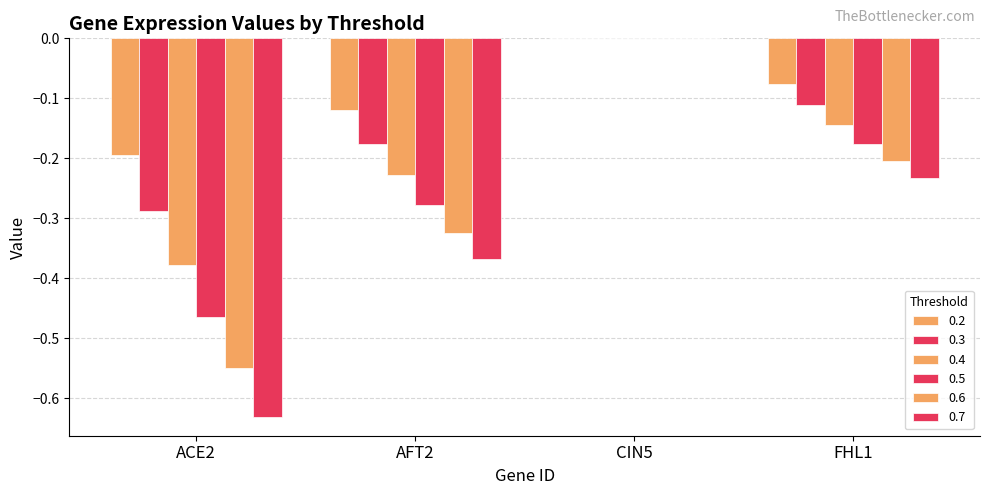

Where is 0.2 nearest to the value 0?

CIN5